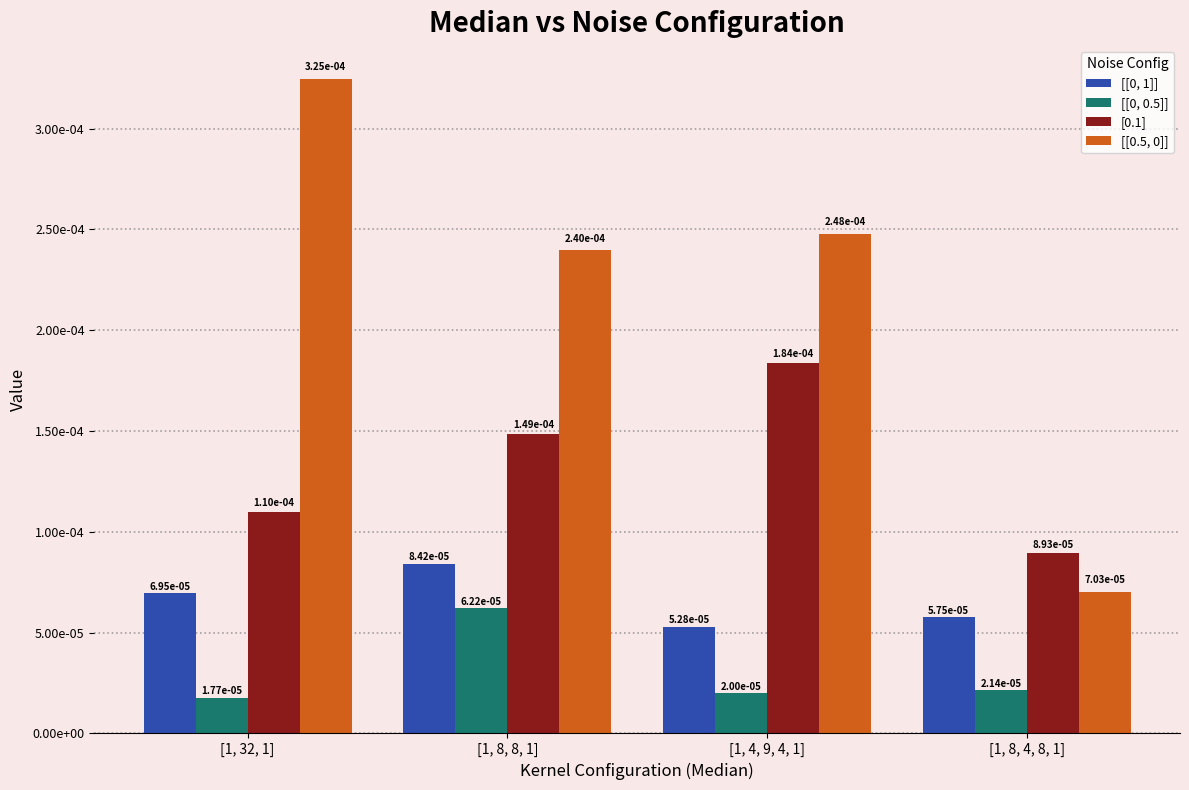

Are the bars horizontal?

No